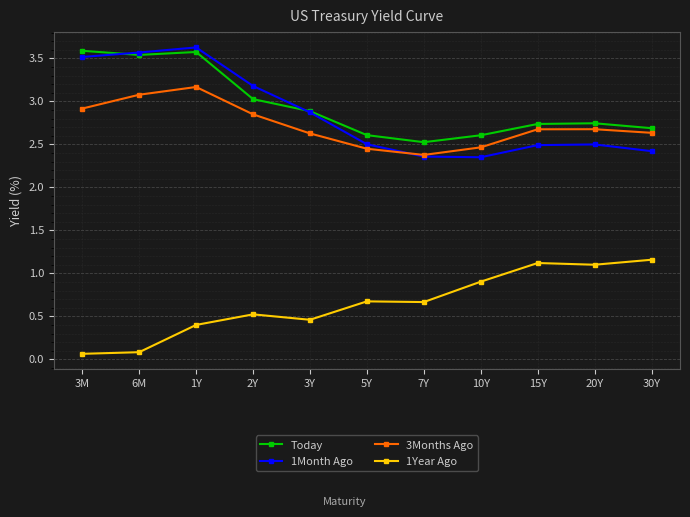

True or false: 1Year Ago and 3Months Ago cross at least once.

False